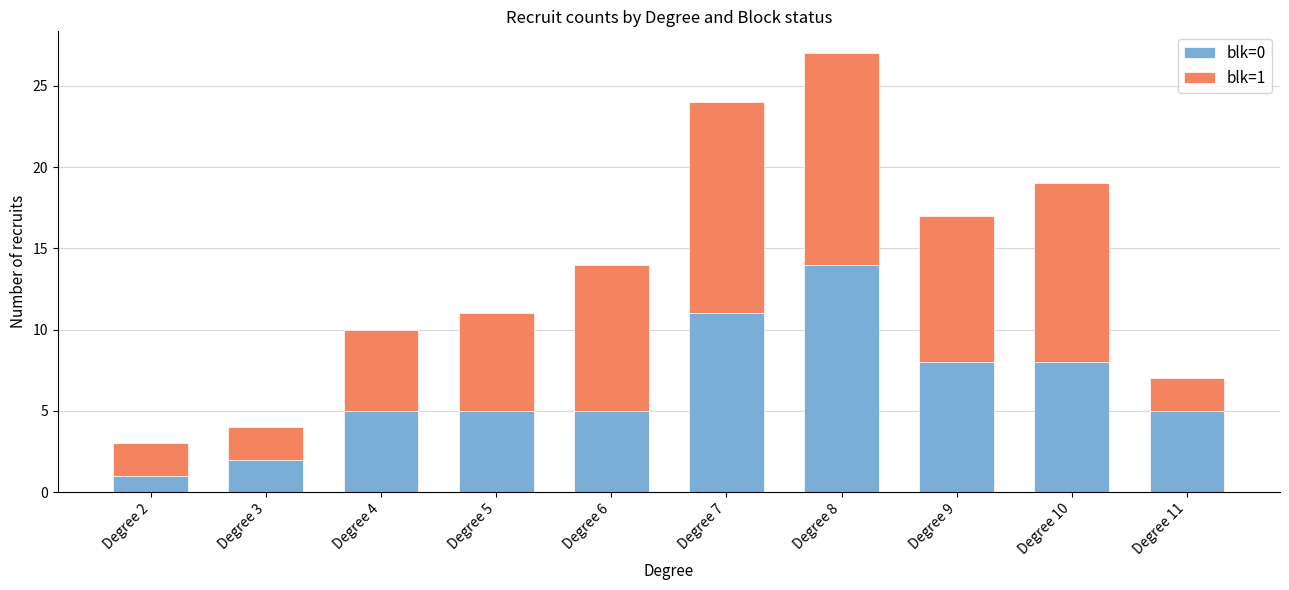

The value of blk=0 at Degree 4 is 5. True or false?

True